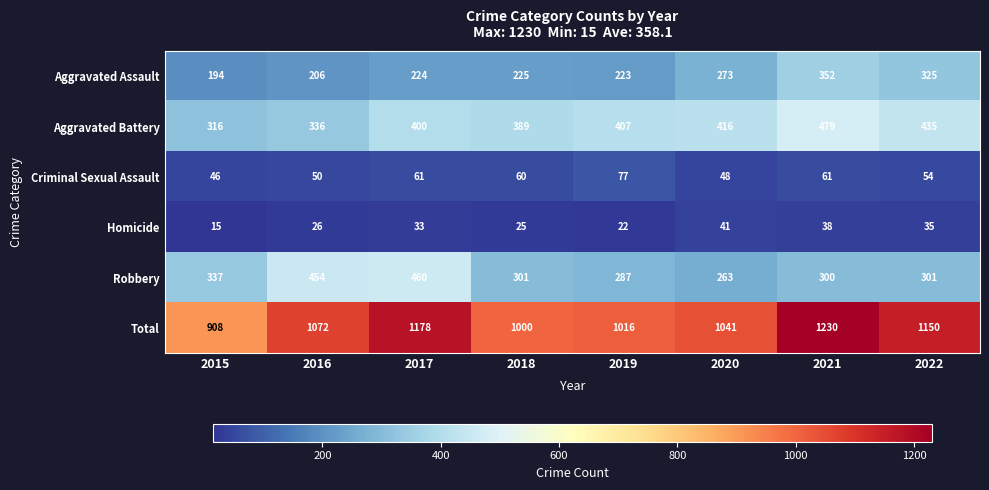

Read the Aggravated Assault value at 2015.

194